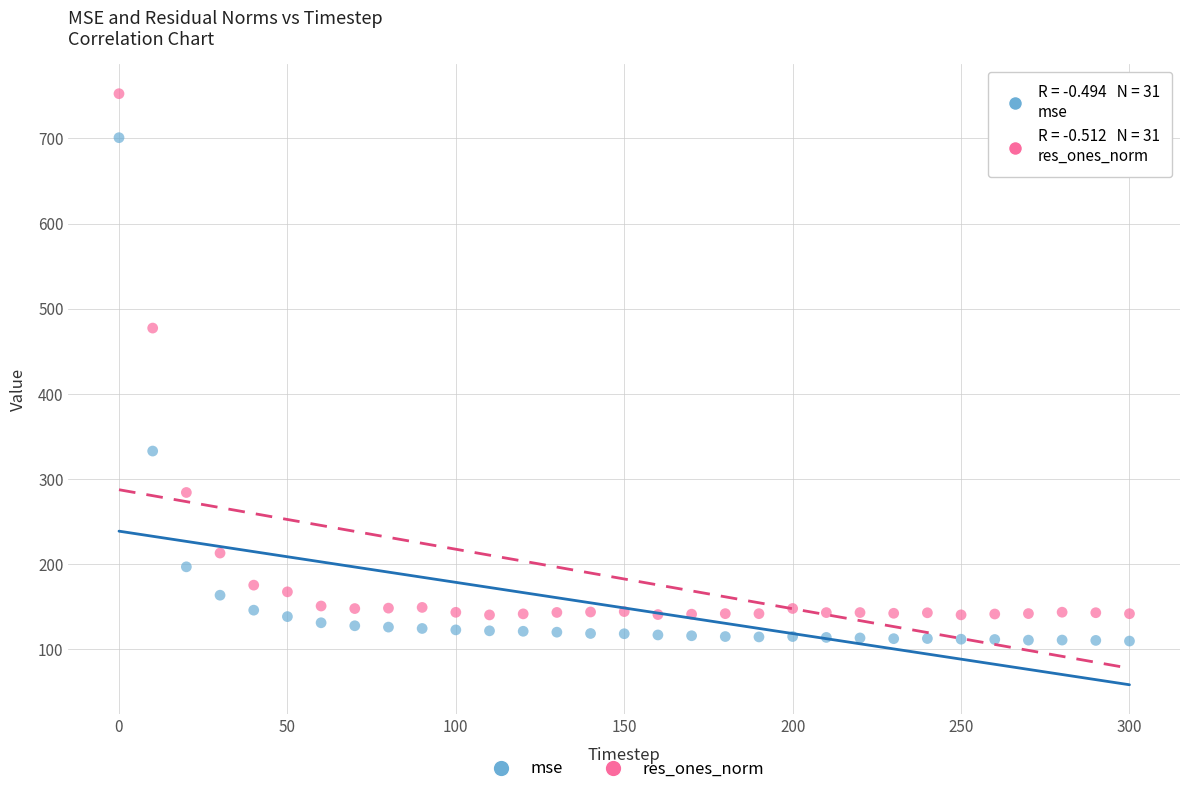

Which series contains the lowest Y value?

mse